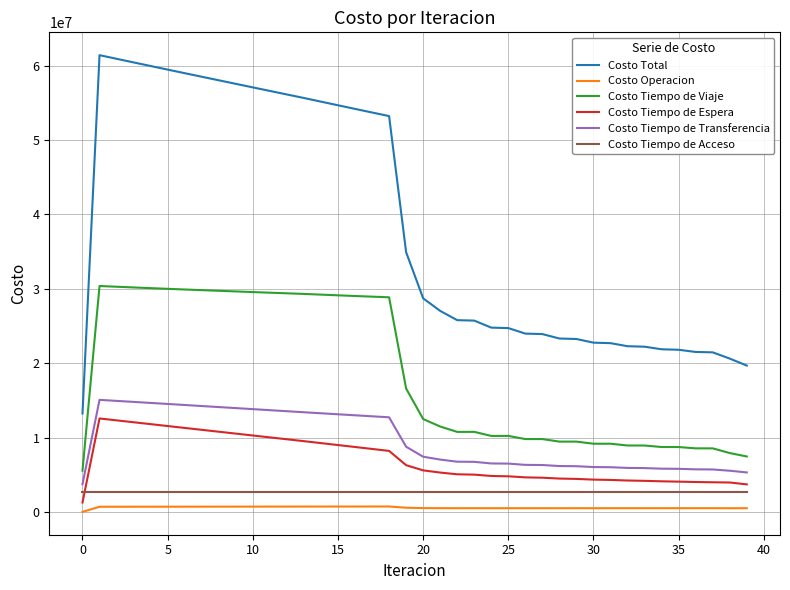

True or false: Costo Total and Costo Tiempo de Espera intersect in this chart.

False